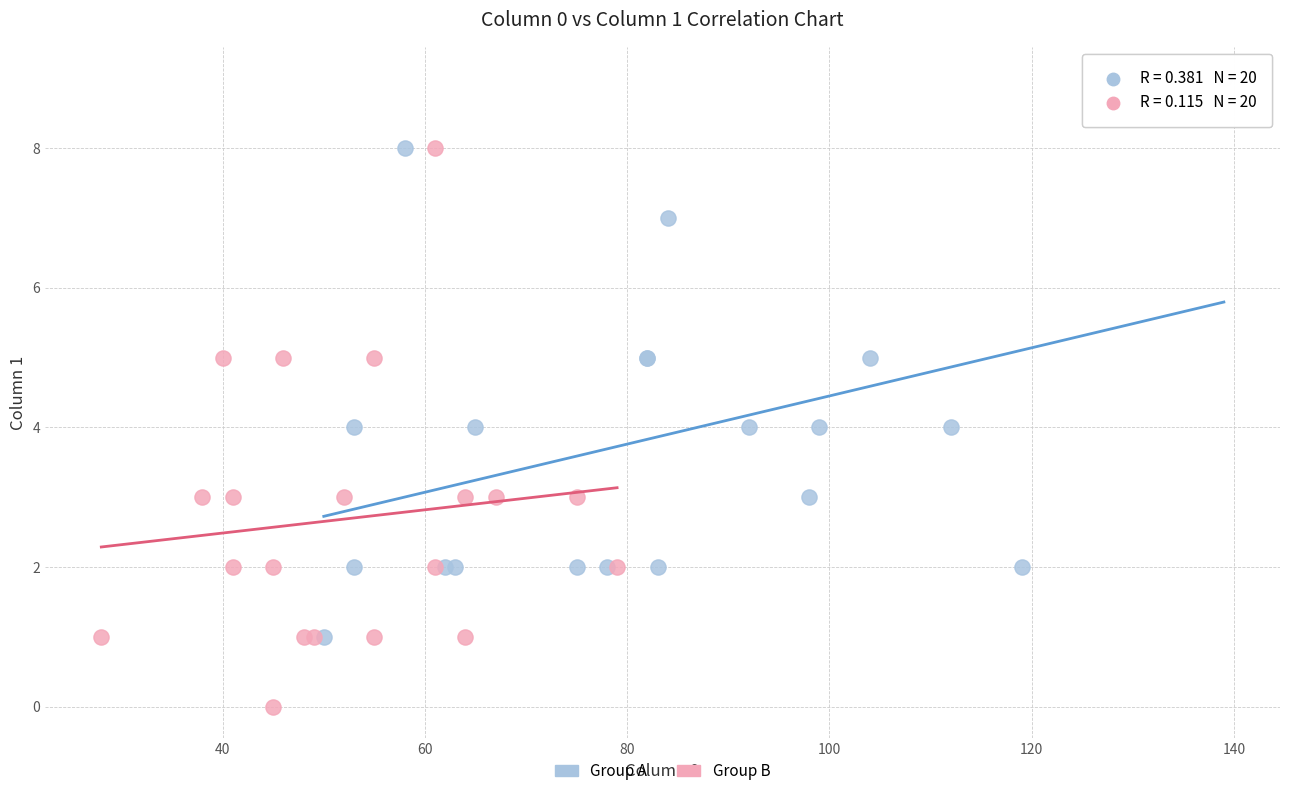

Which series reaches the minimum Y coordinate?

Group B